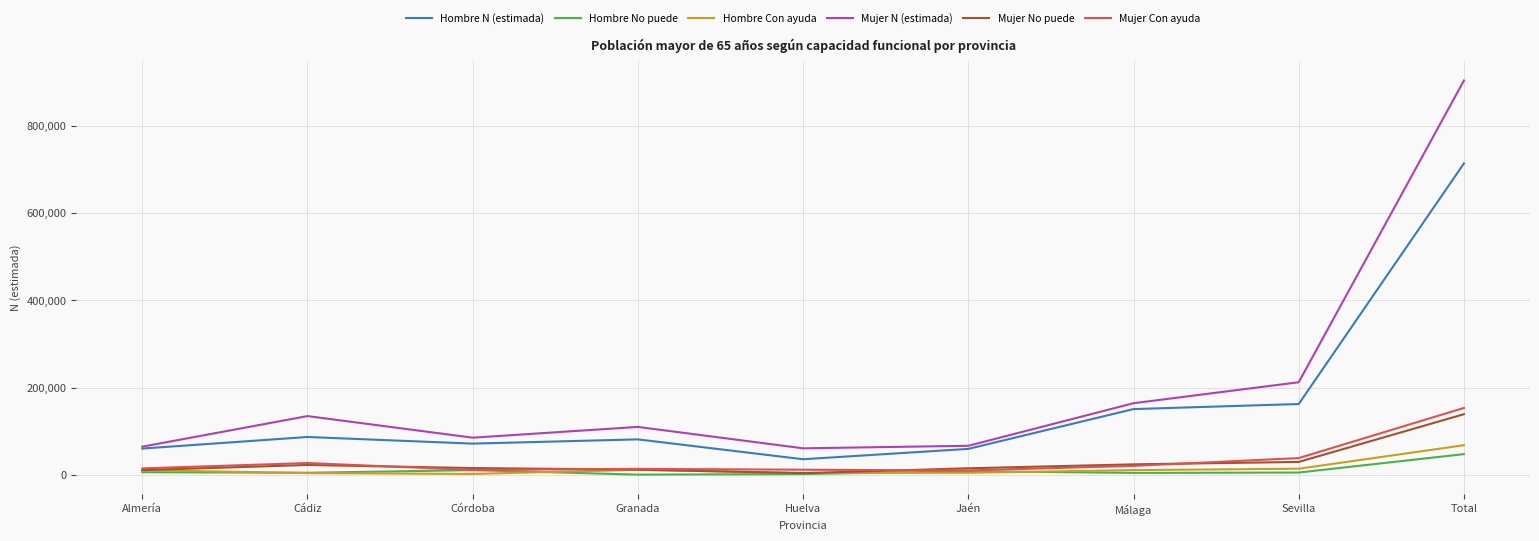

True or false: Mujer N (estimada) and Mujer No puede intersect in this chart.

False